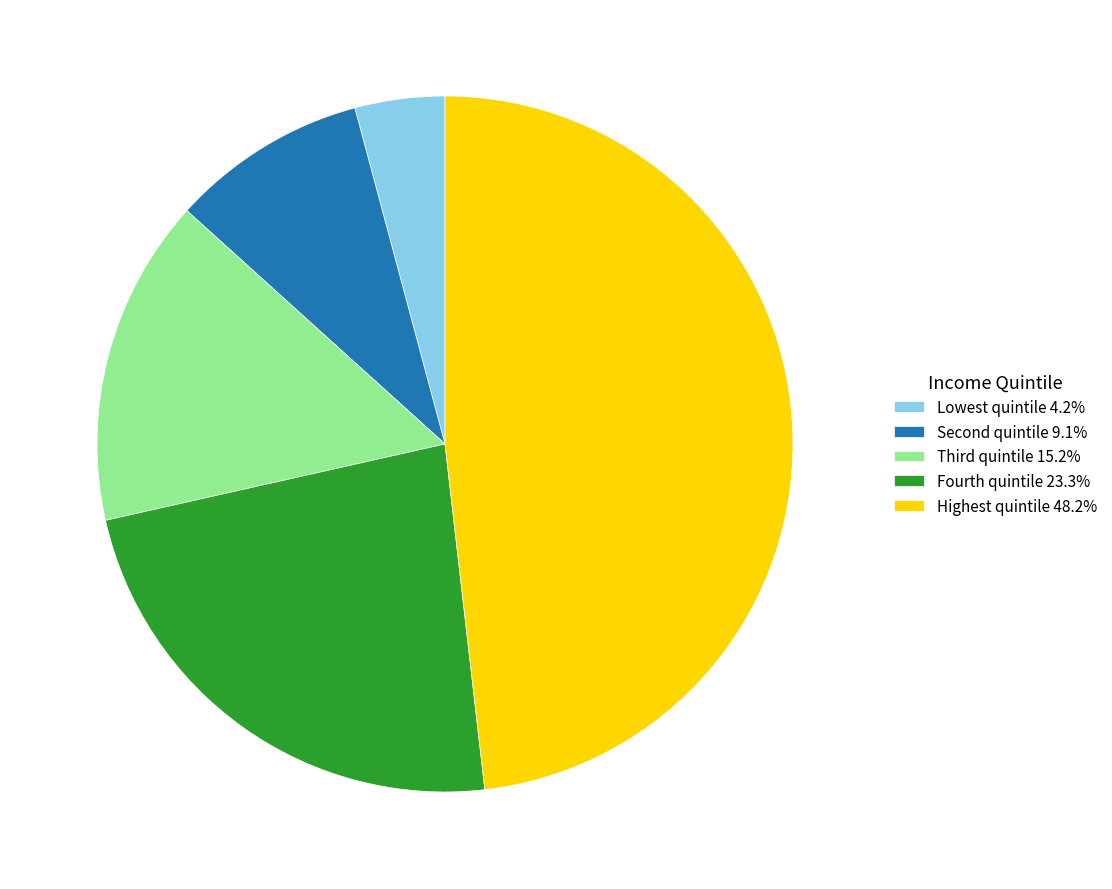

Is it true that Highest quintile is 61% of the pie?

False